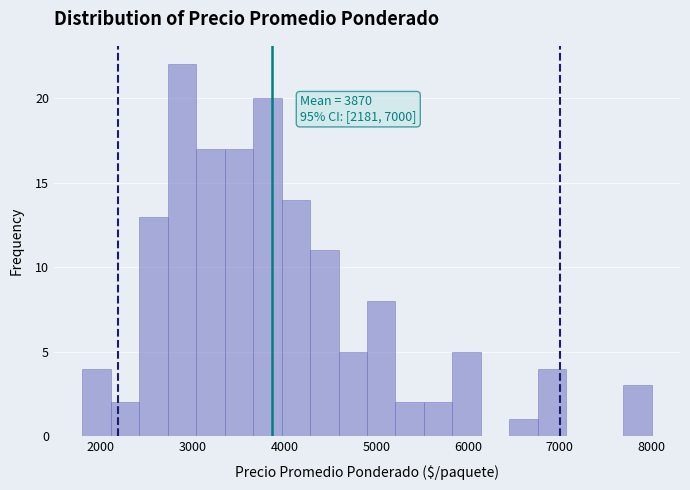

Read against the x-axis, roughly where is the centre of the tallest bar?

2900